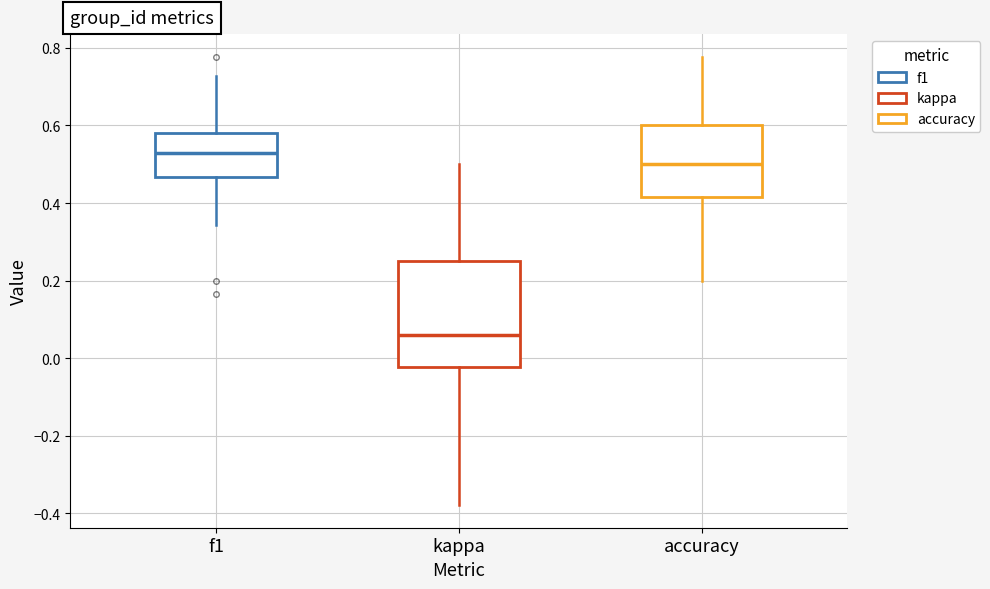

Comparing the boxes themselves (not the whiskers), which one is the tallest?

kappa